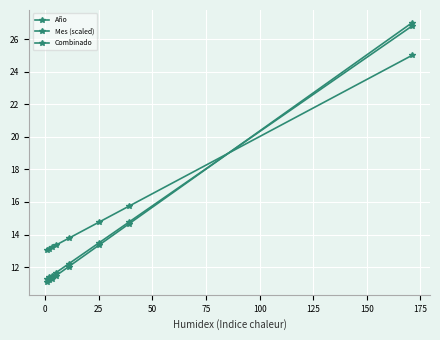

What is the smallest value displayed?

11.1